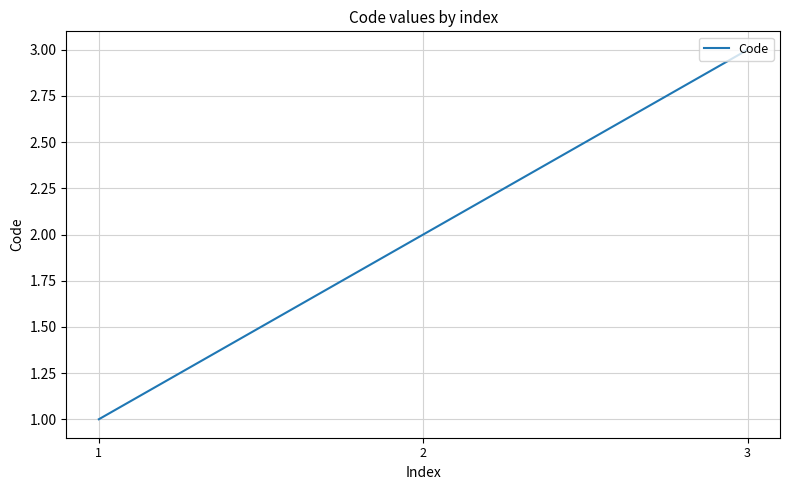

At which category does the chart reach its minimum across all series?

1